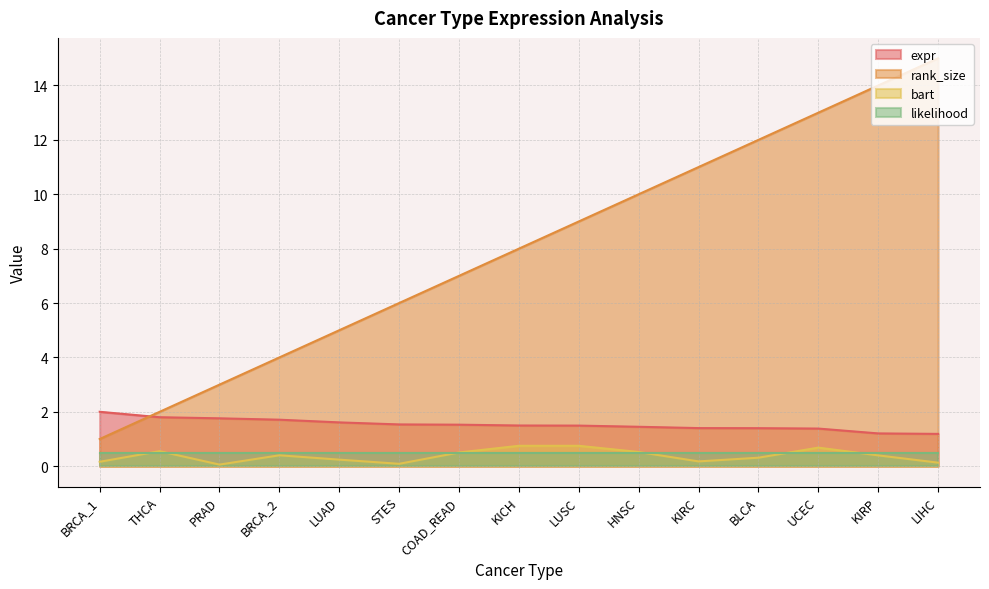

The rank_size series shows 10.0 at HNSC. True or false?

True